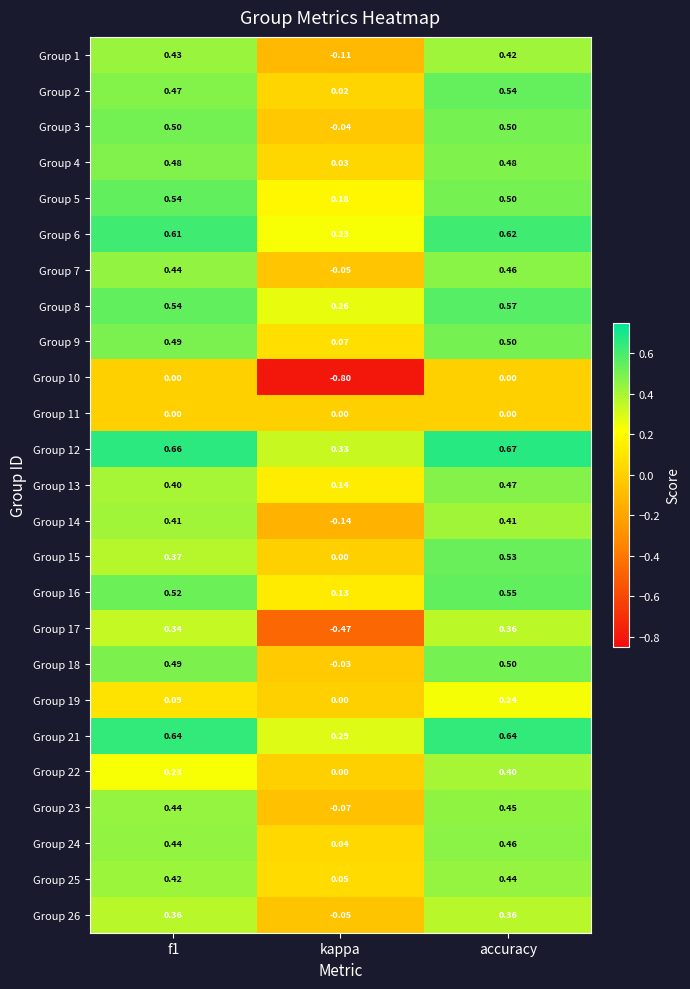

Where is Group 21 nearest to the value 0?

kappa